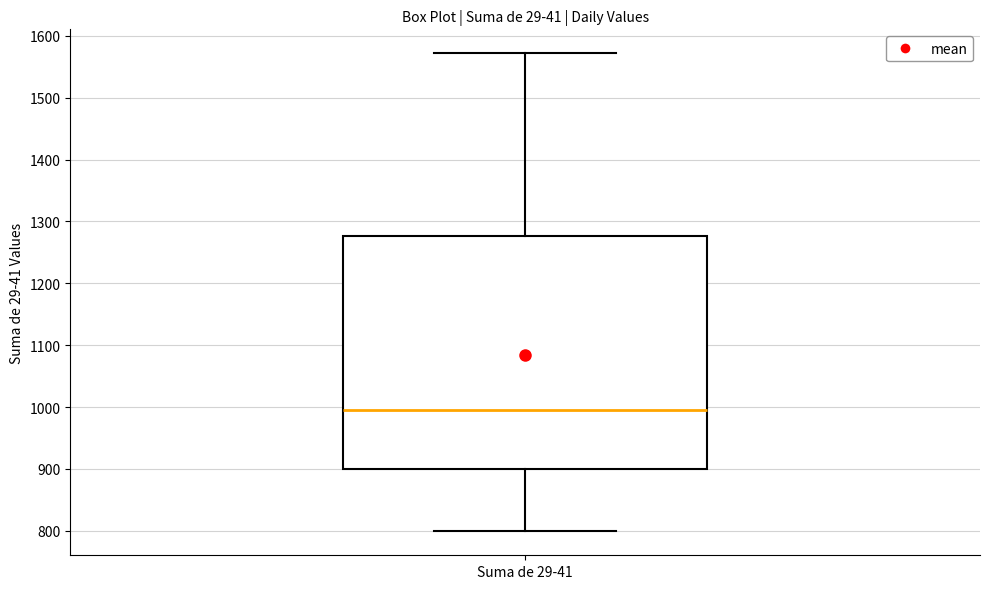

Read this box plot against the y-axis: the position of the median line, the range covered by the box, and the ends of both whiskers. The values are not printed on the chart, so give them approximately, as read against the axis.

median 990, box 900 to 1280, whiskers 800 to 1570